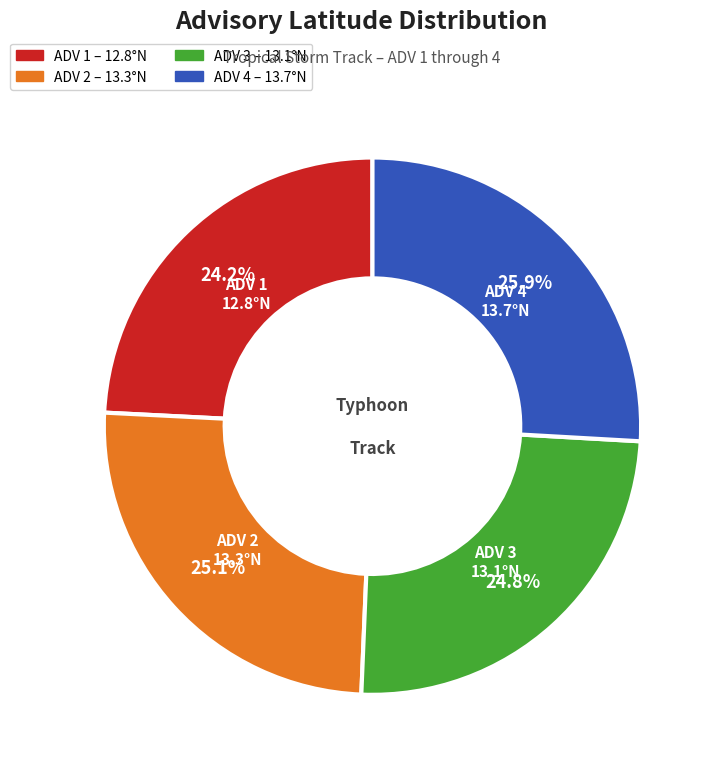

Is there any slice that represents more than half of the pie?

No